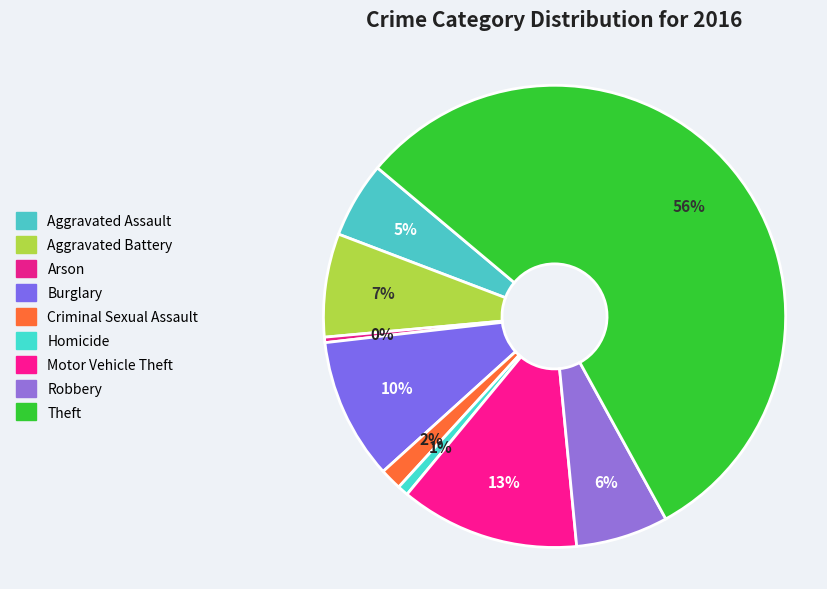

Count the number of slices in the pie.

9